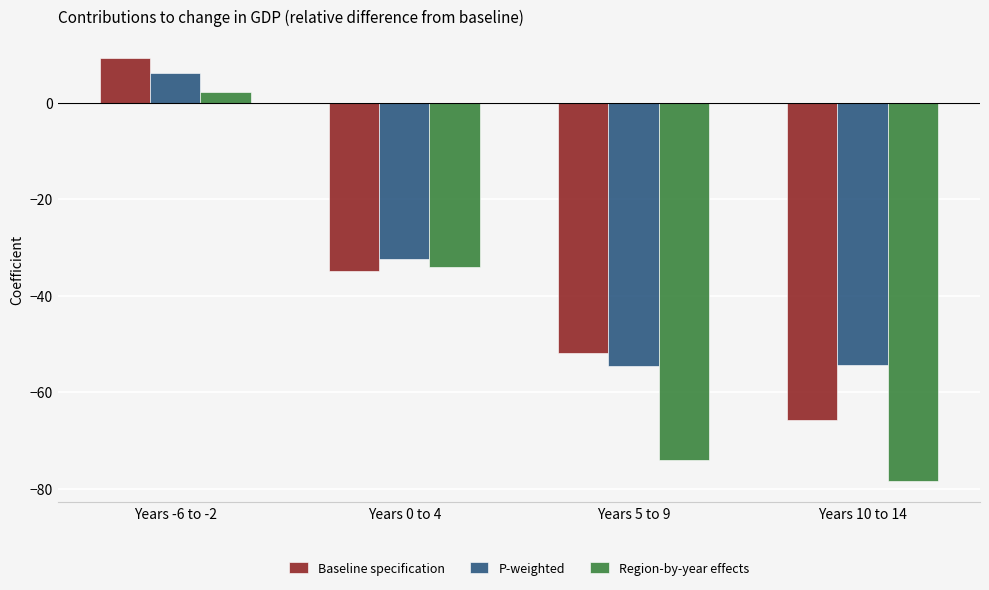

Which series changed the most between Years -6 to -2 and Years 5 to 9?

Region-by-year effects